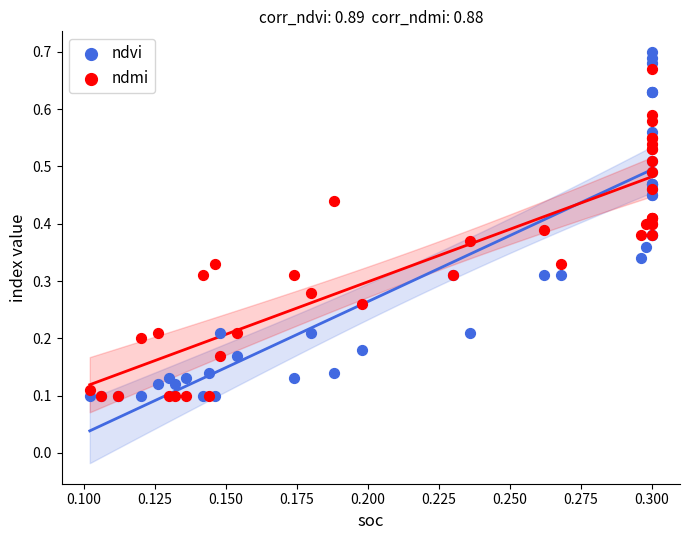

What are all the series names shown in the legend?

ndvi, ndmi